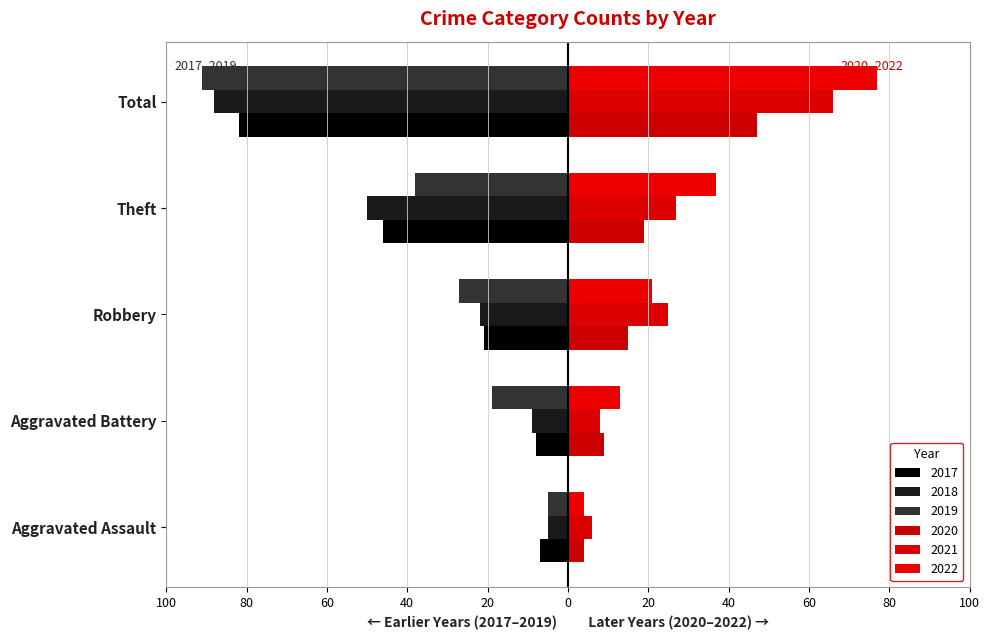

List the series in order of their peak value, highest first.

2022, 2021, 2020, 2018, 2019, 2017